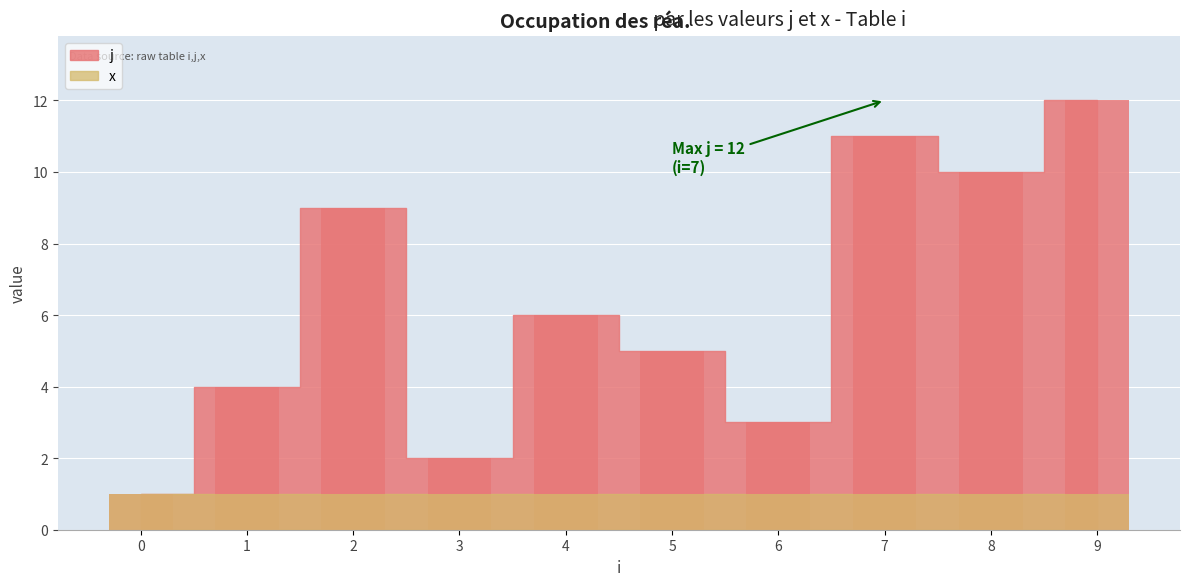

What is the maximum value shown in the chart?

12